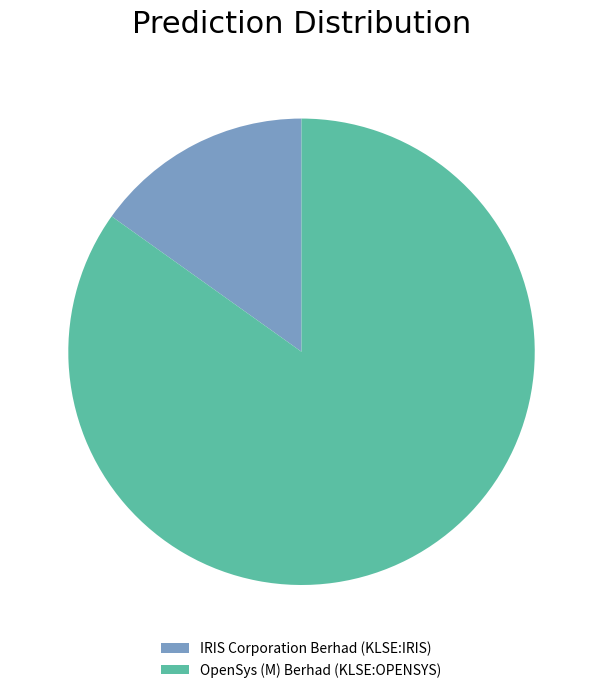

Is the sum of IRIS Corporation Berhad (KLSE:IRIS) and OpenSys (M) Berhad (KLSE:OPENSYS) greater than half?

Yes